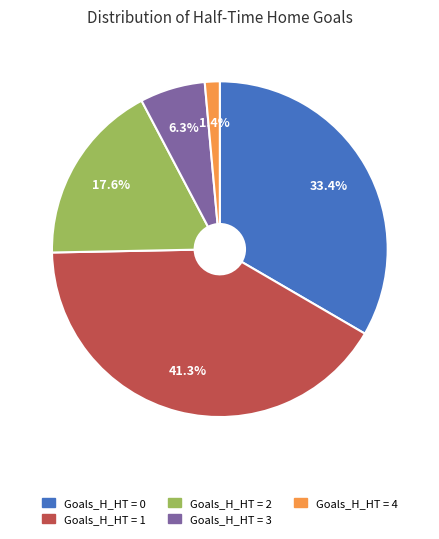

How many segments does this pie chart have?

5